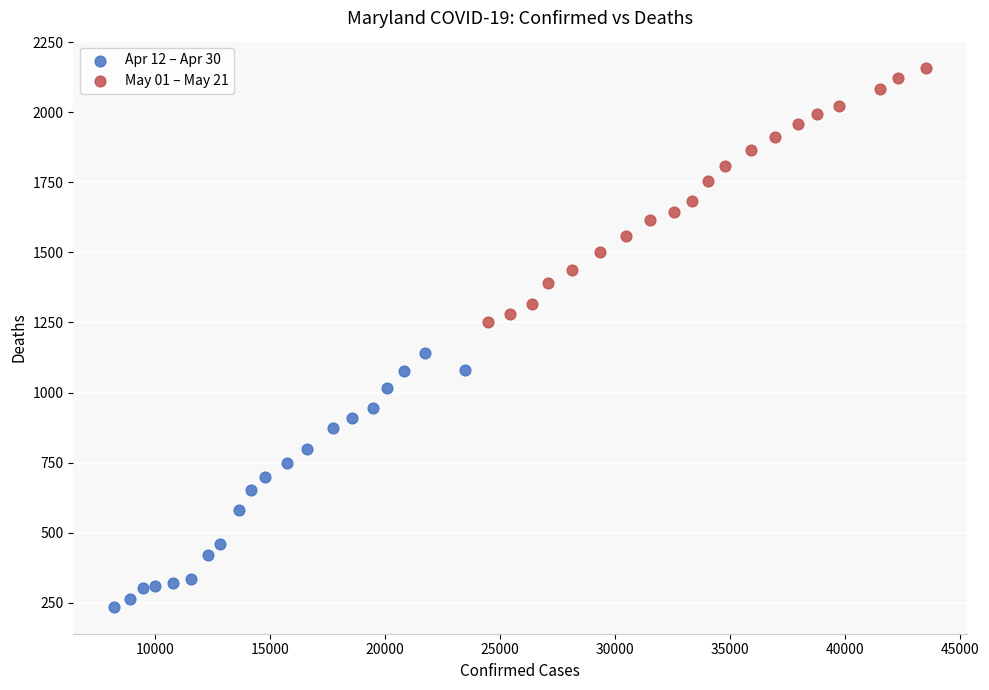

Which series contains the lowest Y value?

Apr 12 – Apr 30